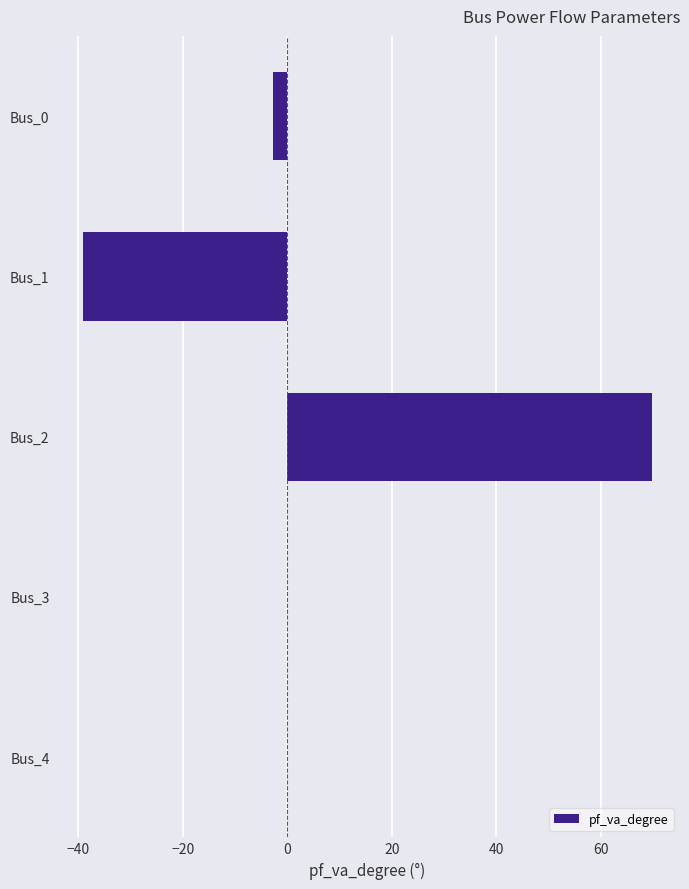

What is the sum of all values?

27.9